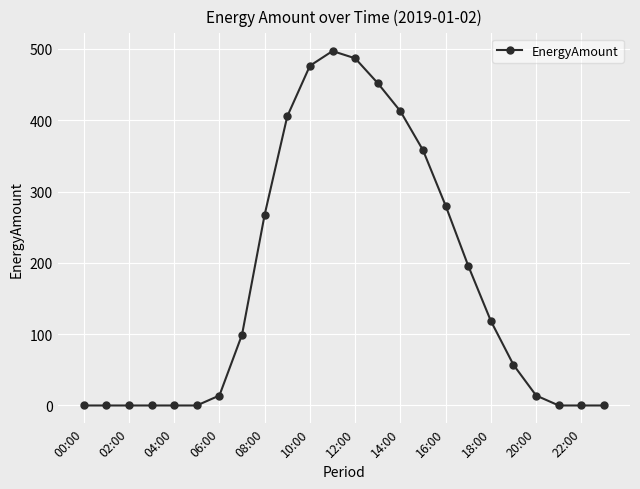

How many distinct data groups are displayed?

1